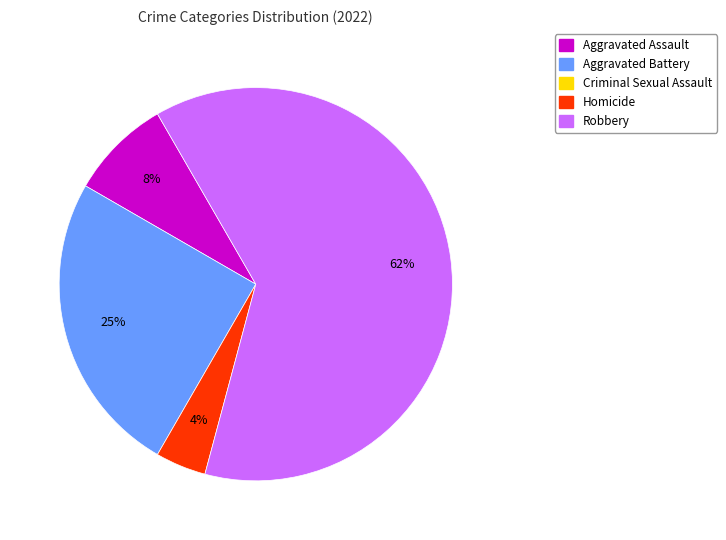

How many segments does this pie chart have?

4